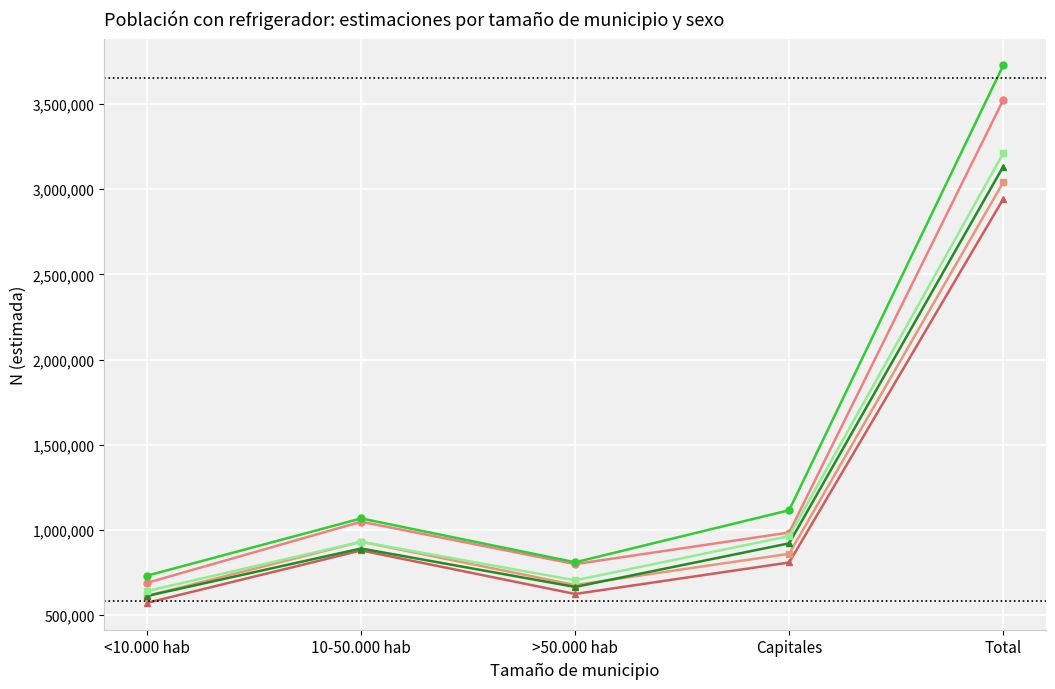

Which series has the largest range (max minus min)?

Mujer N estimada